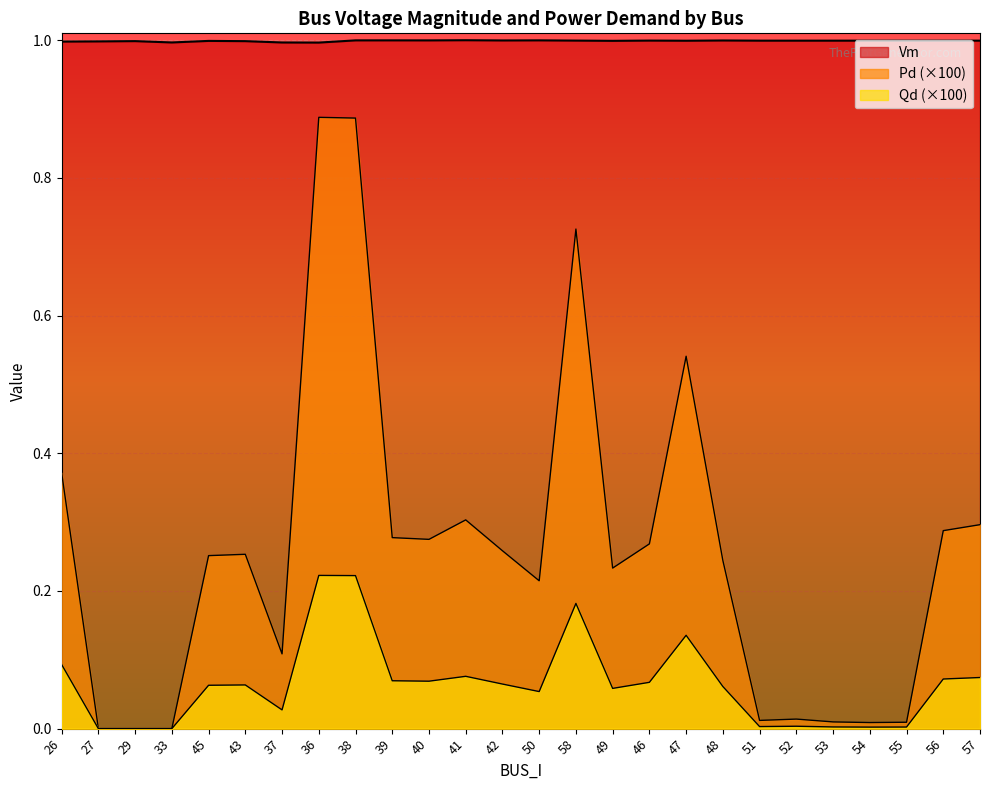

In Pd, how many points are lower than both neighbors (excluding endpoints)?

6